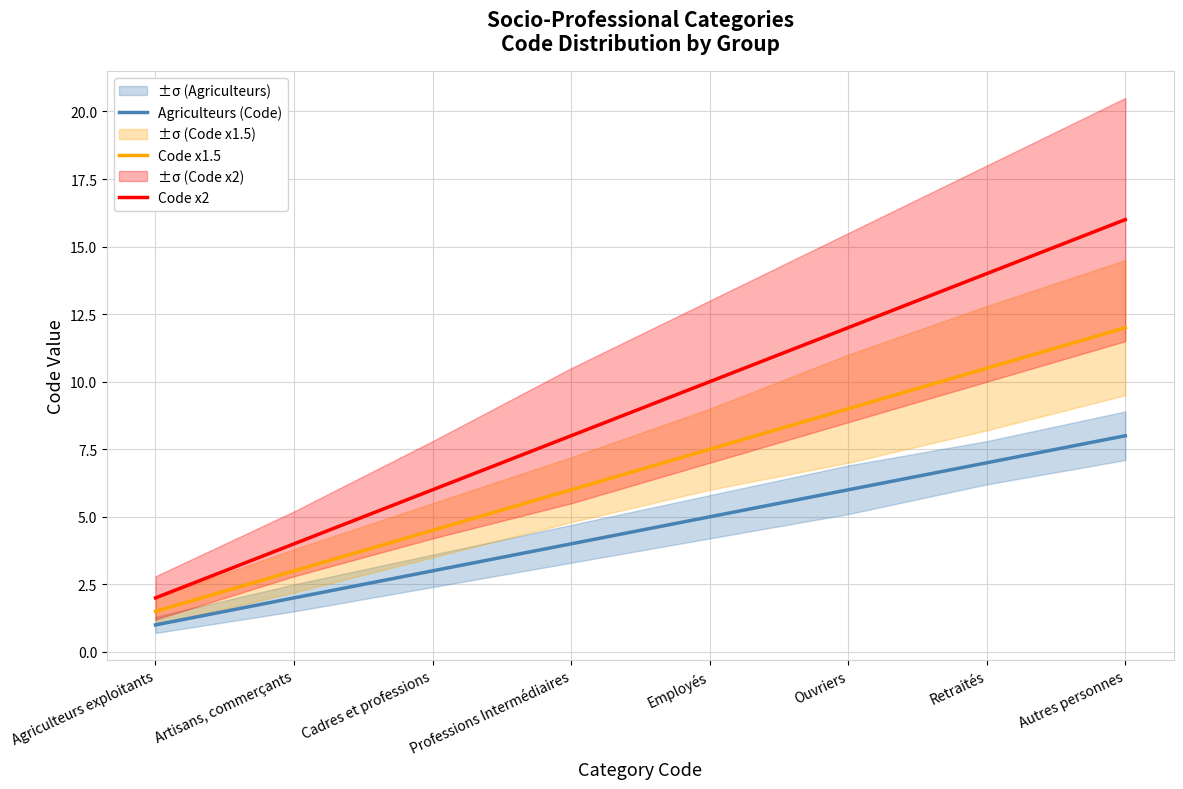

Which series changed the most between Artisans, commerçants and Employés?

Code x2